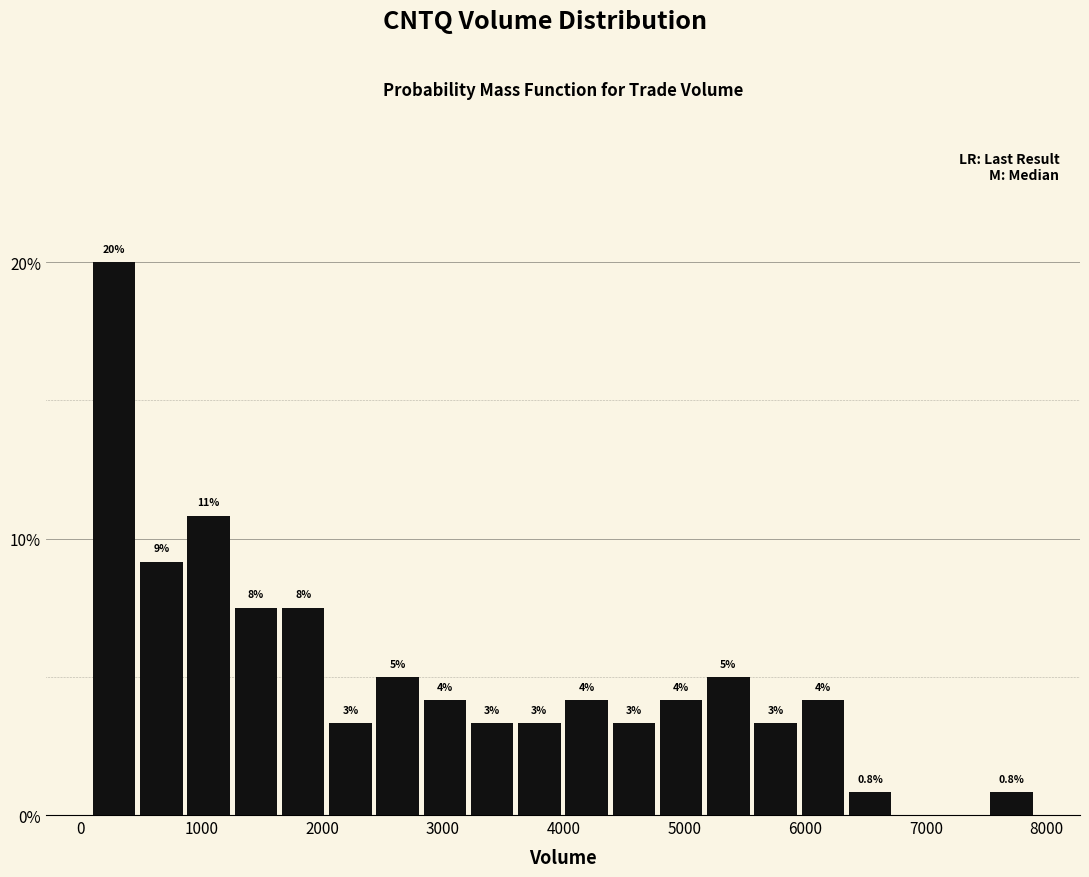

Read against the x-axis, roughly where is the centre of the tallest bar?

300